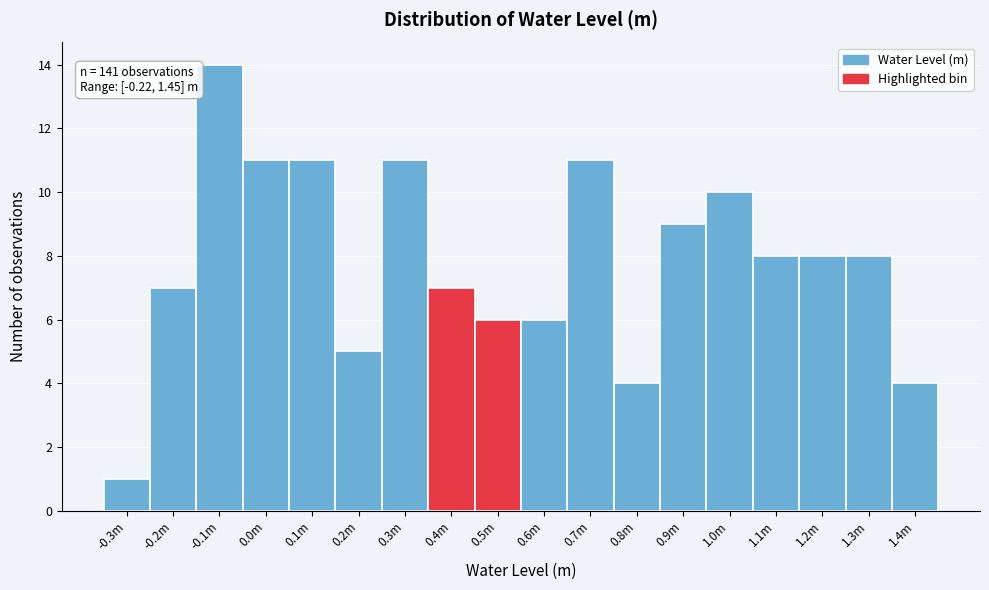

Reading right to left, transcribe all the data shown in this chart.

4	8	8	8	10	9	4	11	6	6	7	11	5	11	11	14	7	1